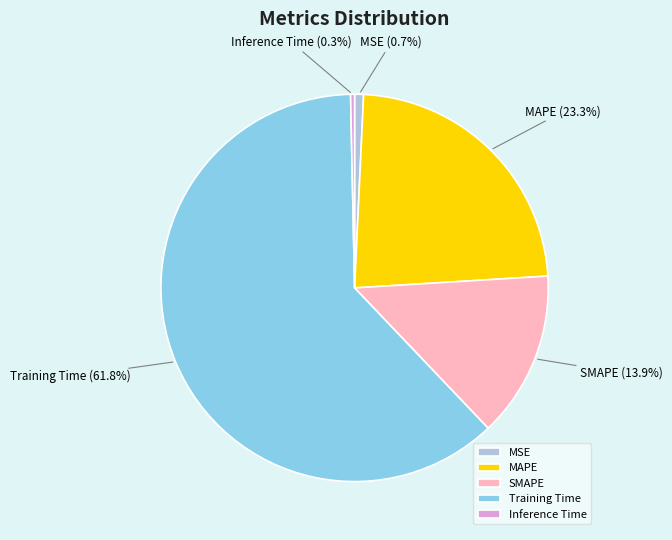

What portion of the pie excludes Training Time?

38.2%